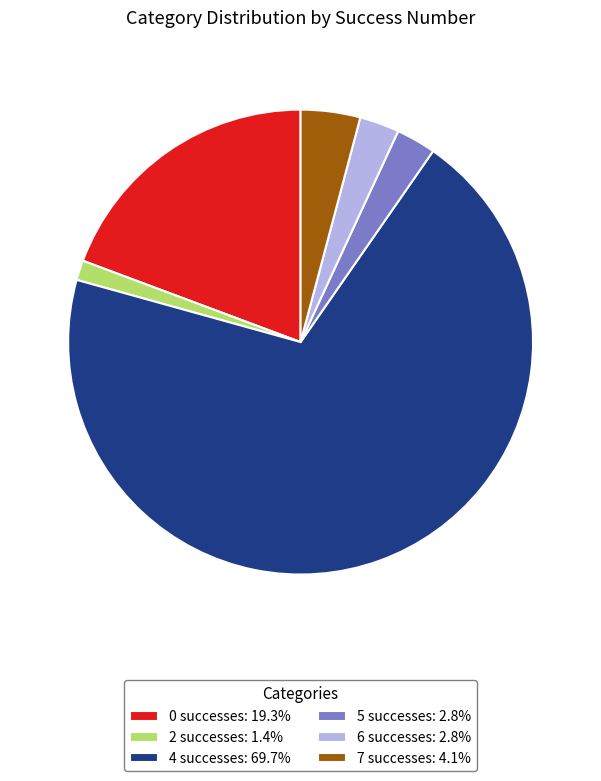

Do 2 successes: 1.4% and 5 successes: 2.8% together represent more than half of the pie?

No